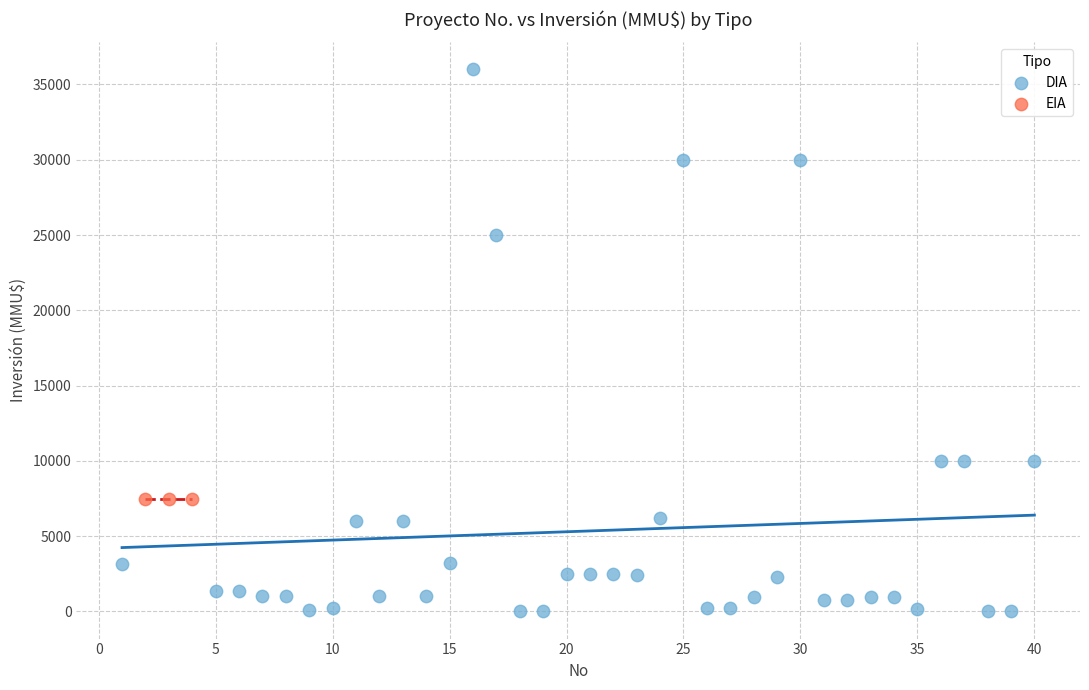

Which series contains the lowest Y value?

DIA